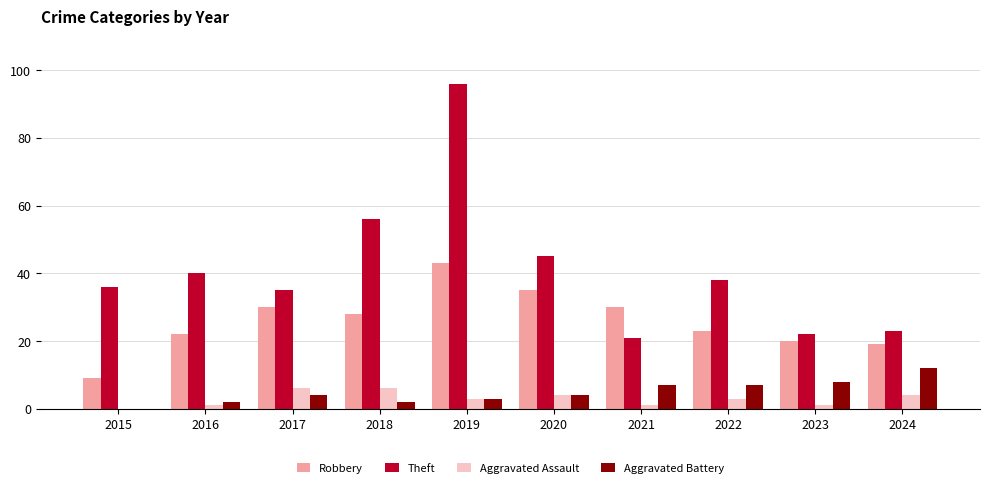

At which category is the sum across all series the highest?

2019